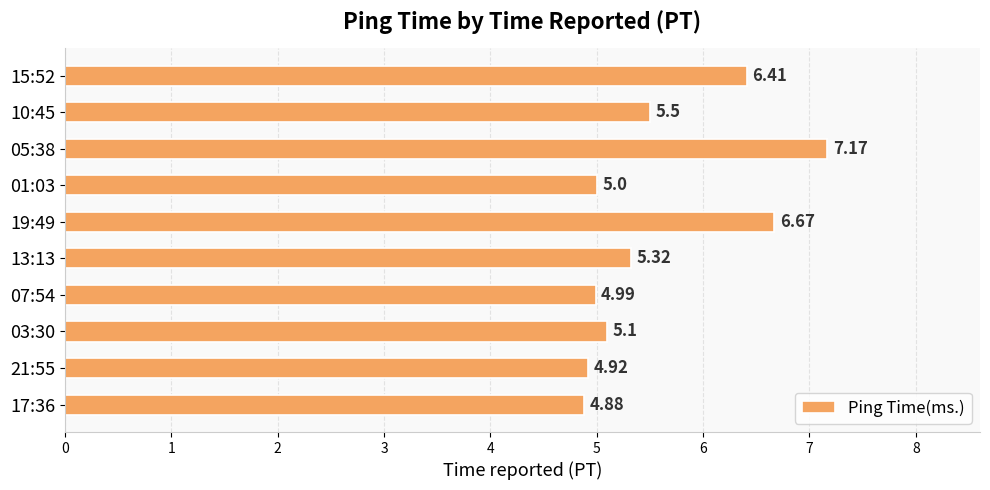

What is the sum of the values at 07:54 and 01:03?

10.0